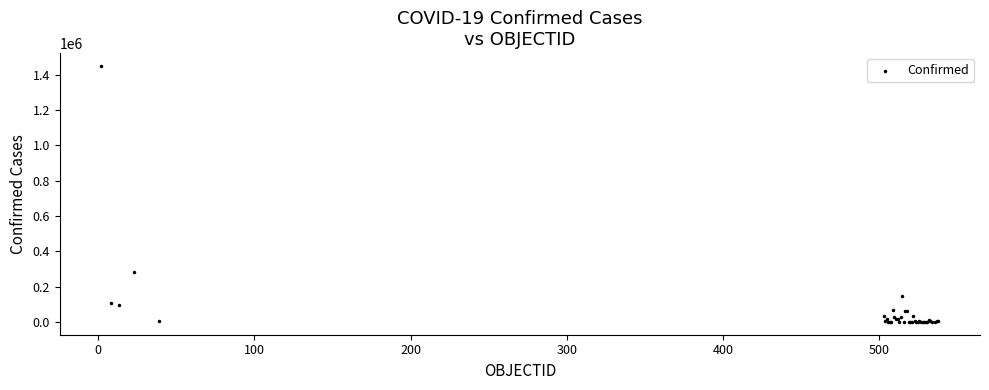

What Y value in the scatter plot is closest to 724390?

282043